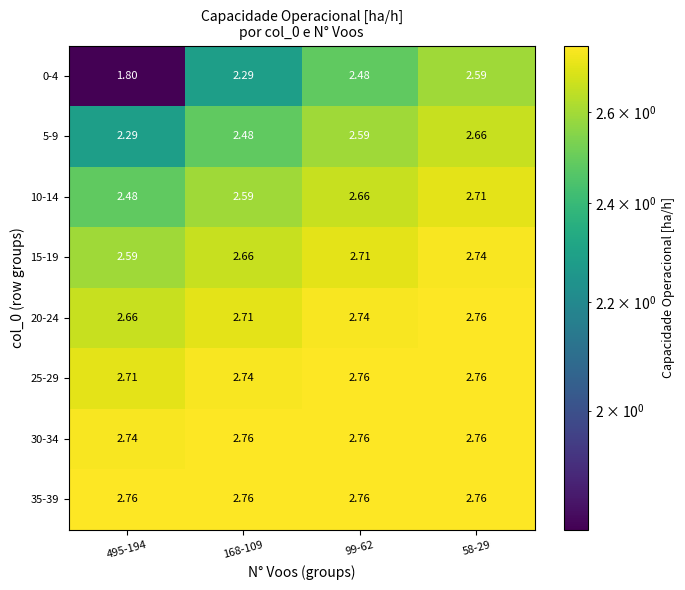

Reading left to right, transcribe all the data shown in this chart.

0-4: 495-194=1.8	168-109=2.3	99-62=2.5	58-29=2.6
5-9: 495-194=2.3	168-109=2.5	99-62=2.6	58-29=2.7
10-14: 495-194=2.5	168-109=2.6	99-62=2.7	58-29=2.7
15-19: 495-194=2.6	168-109=2.7	99-62=2.7	58-29=2.7
20-24: 495-194=2.7	168-109=2.7	99-62=2.7	58-29=2.8
25-29: 495-194=2.7	168-109=2.7	99-62=2.8	58-29=2.8
30-34: 495-194=2.7	168-109=2.8	99-62=2.8	58-29=2.8
35-39: 495-194=2.8	168-109=2.8	99-62=2.8	58-29=2.8